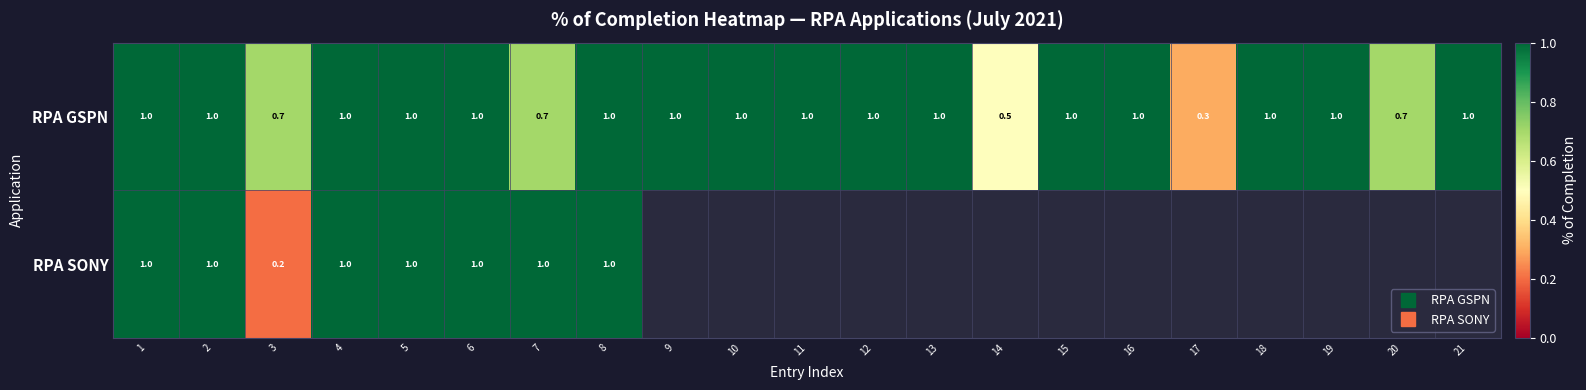

What is the difference between the maximum and second lowest values in the RPA GSPN series?

0.5